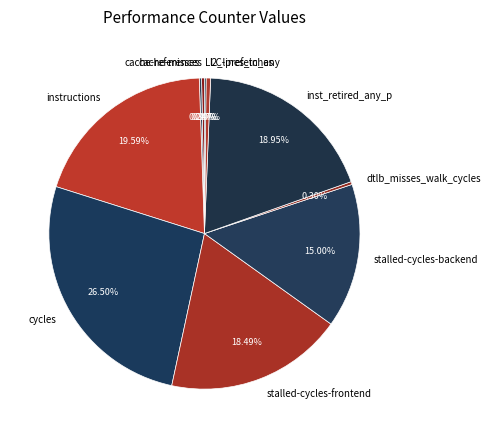

Does inst_retired_any_p account for over 50% of the chart?

No